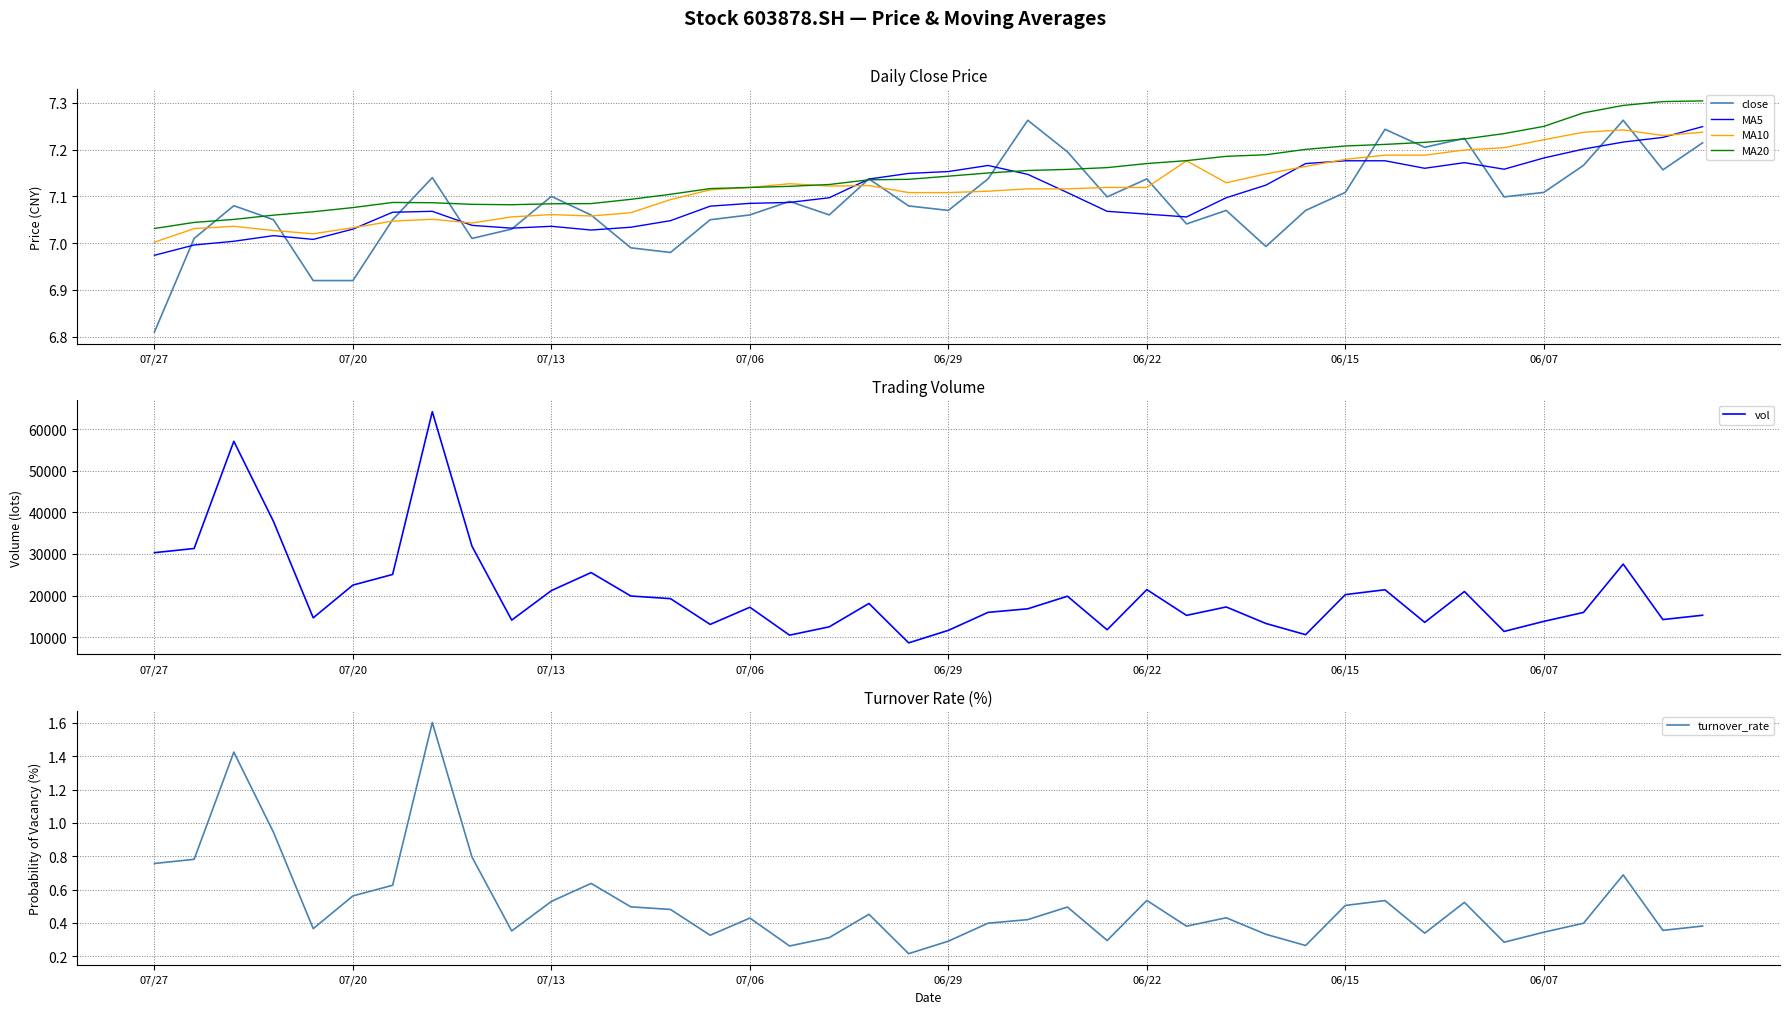

What is the label of the 40th point from the right?

07/27